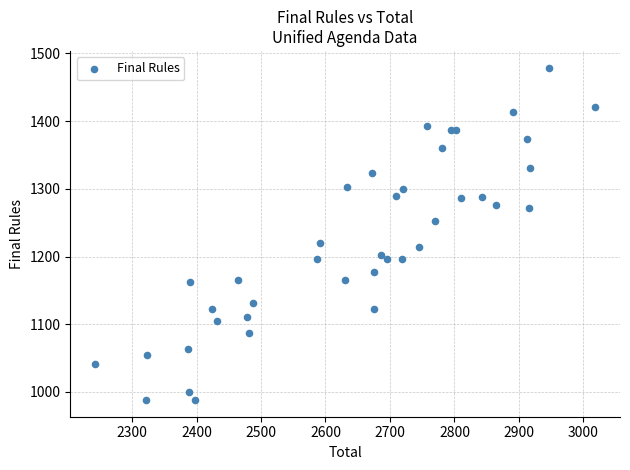

What Y value in the scatter plot is closest to 1233?

1220